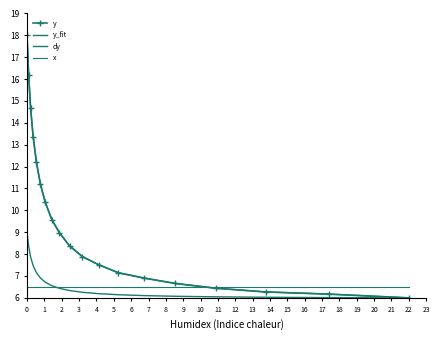

How many data points in y are less than 8?

9